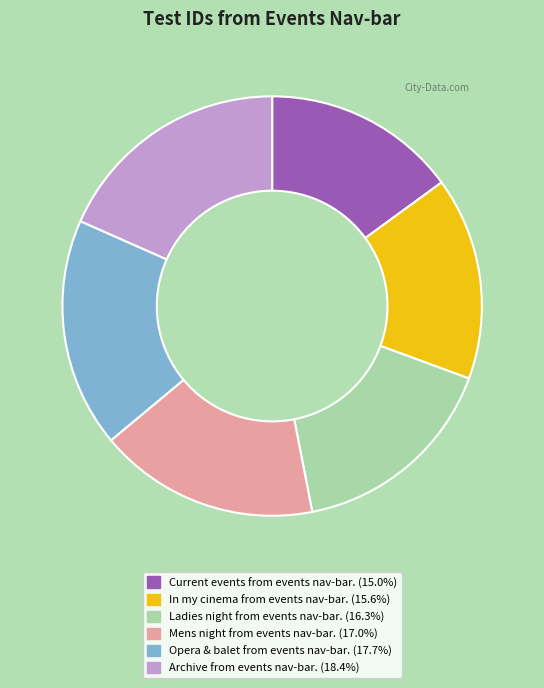

Does Mens night from events nav-bar. represent more than half of the total?

No